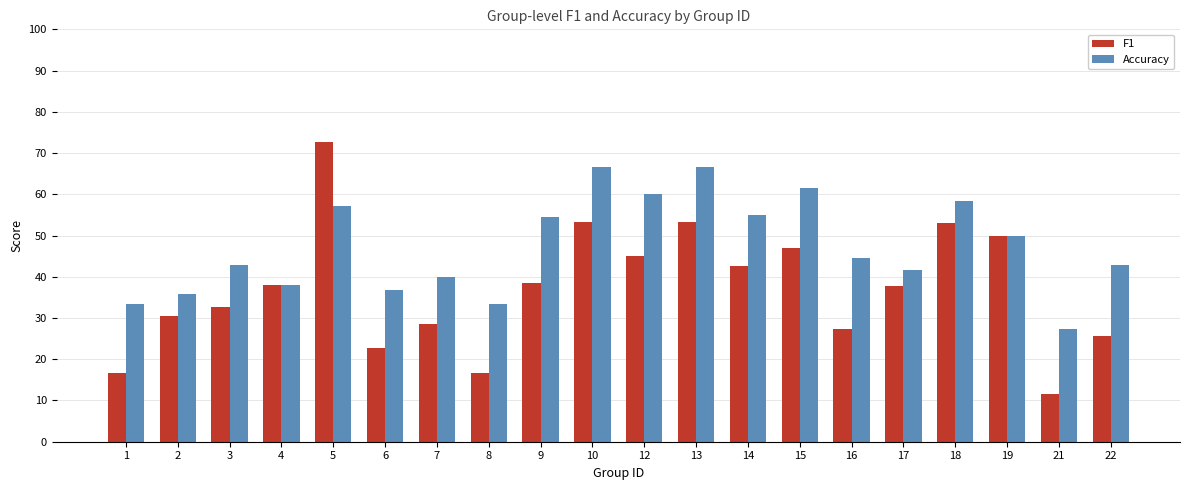

List the labels in order of F1 value, smallest first.

21, 1, 8, 6, 22, 16, 7, 2, 3, 17, 4, 9, 14, 12, 15, 19, 18, 10, 13, 5